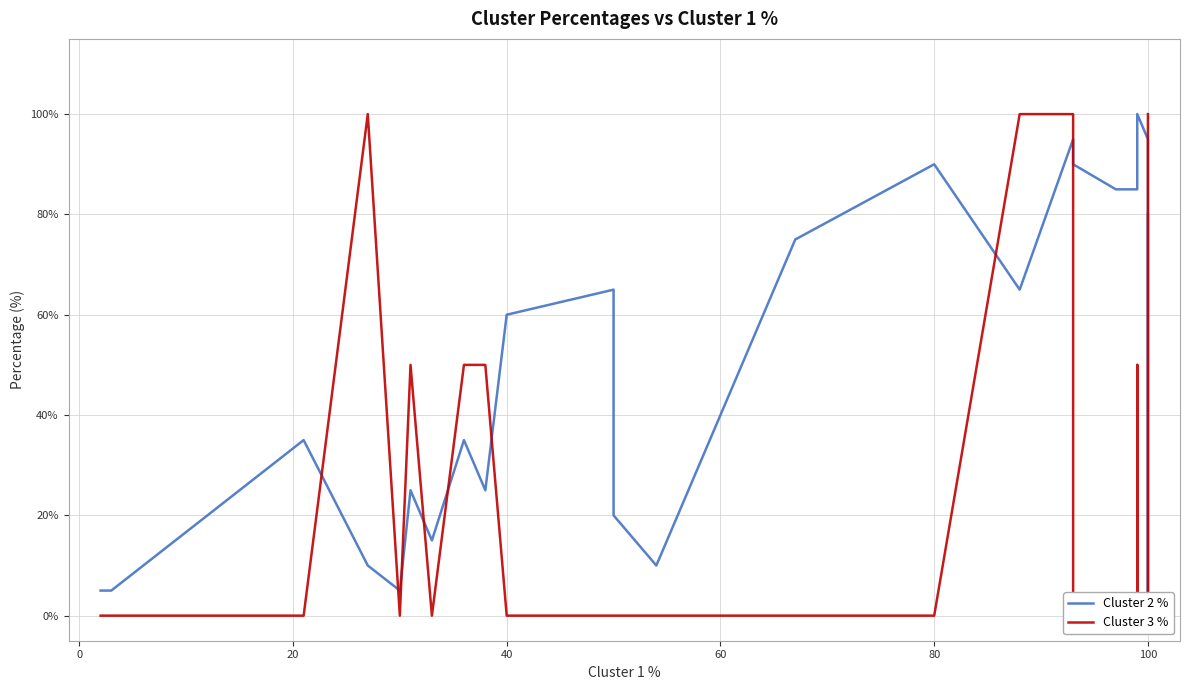

True or false: Cluster 3 % and Cluster 2 % cross at least once.

True